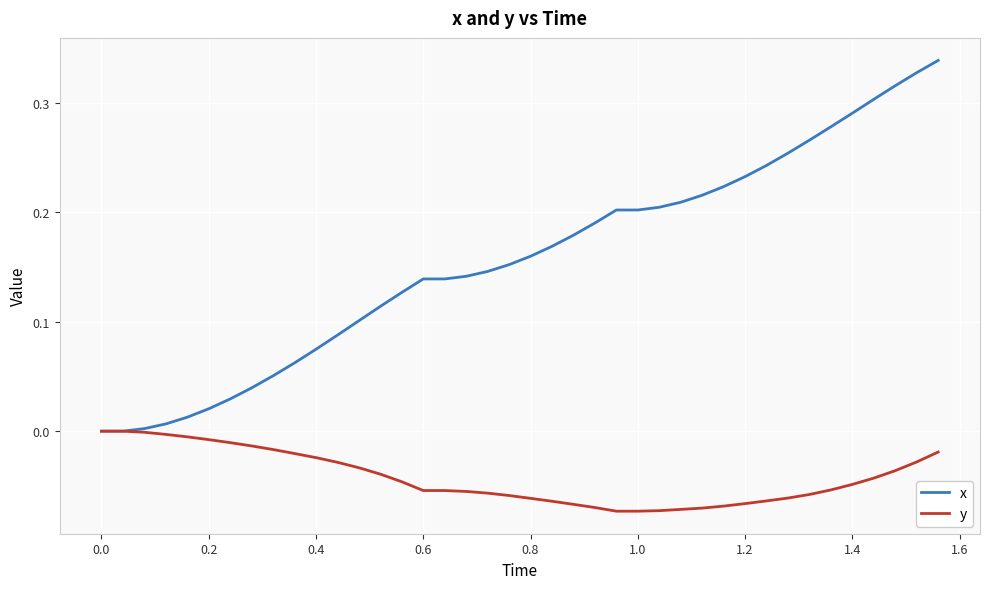

Which series has the widest spread of values?

x